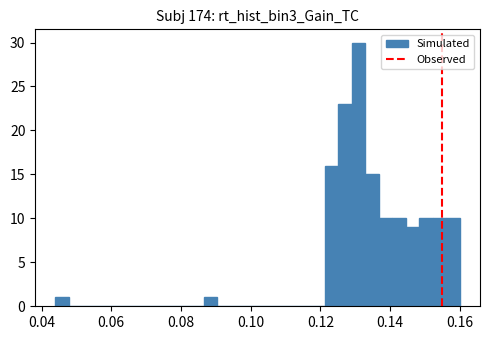

Read against the x-axis, roughly where is the centre of the tallest bar?

0.130